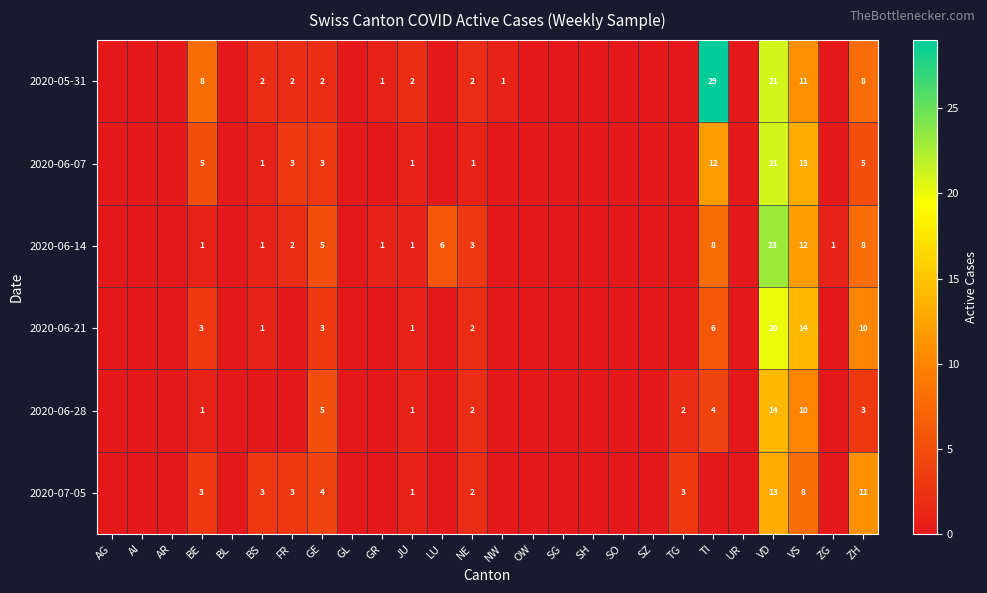

True or false: 2020-06-28 has a value of 1 at JU.

True